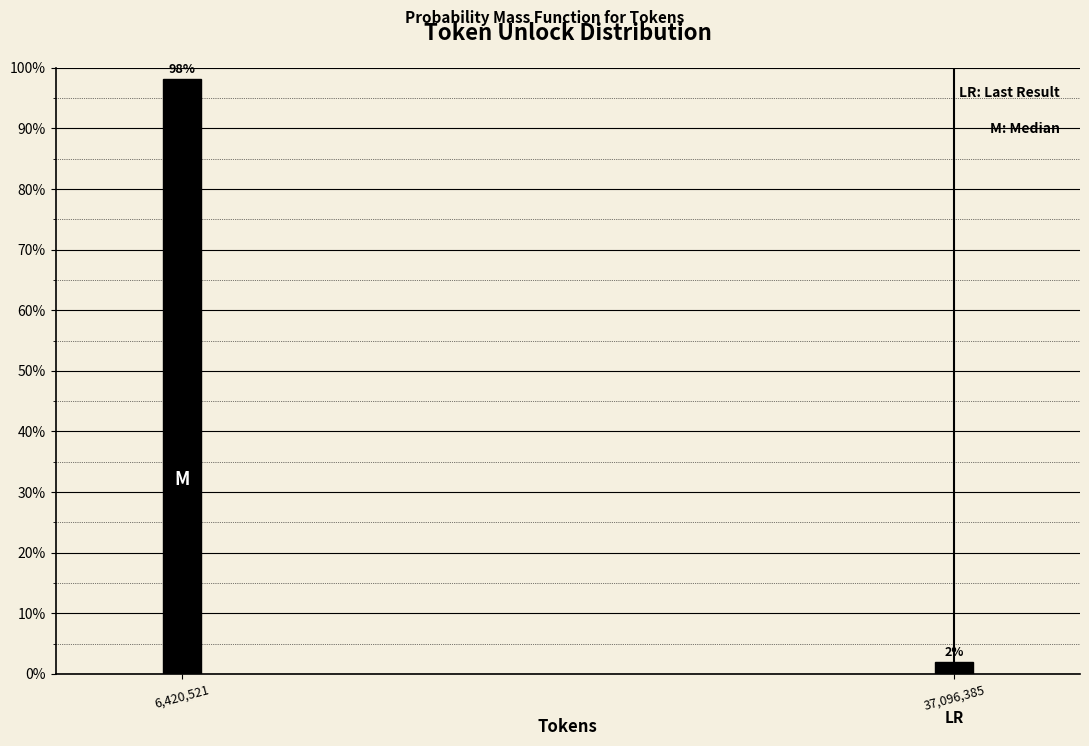

What is the average value?

50.0